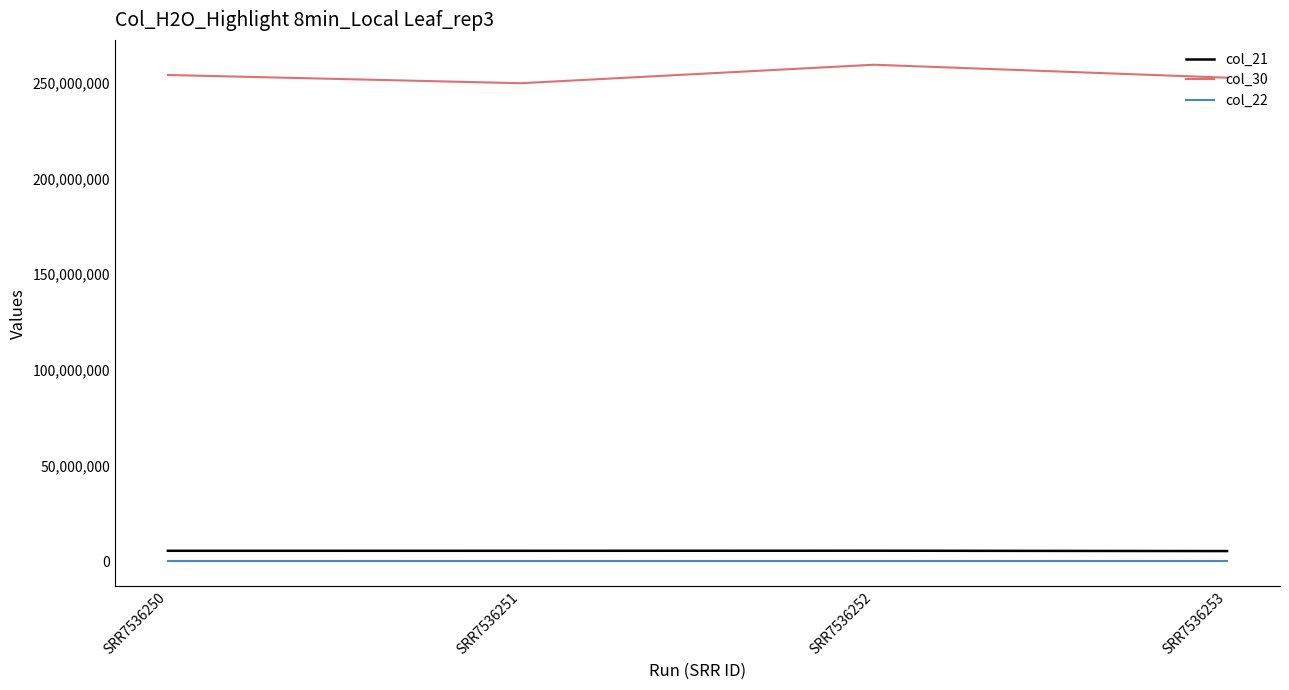

Which label corresponds to the largest value in the chart?

SRR7536252